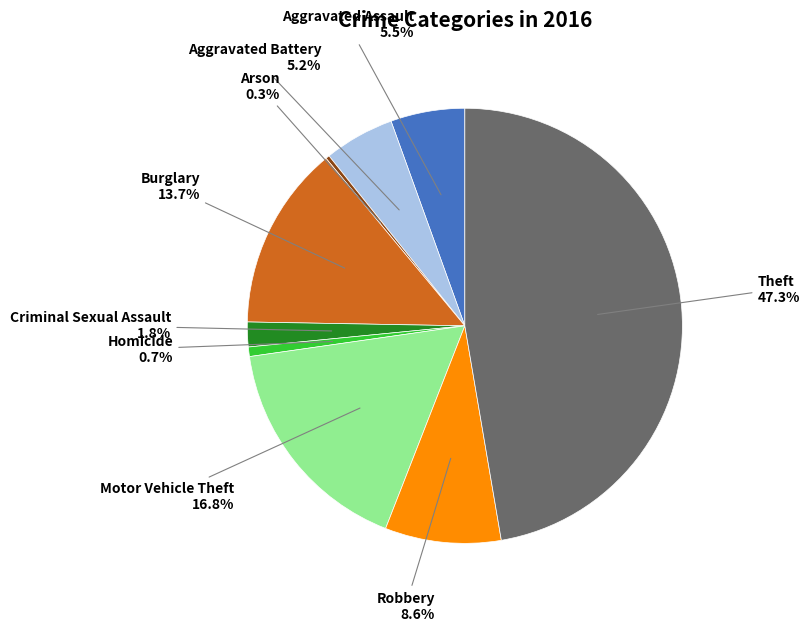

Between Robbery and Homicide, which is larger?

Robbery